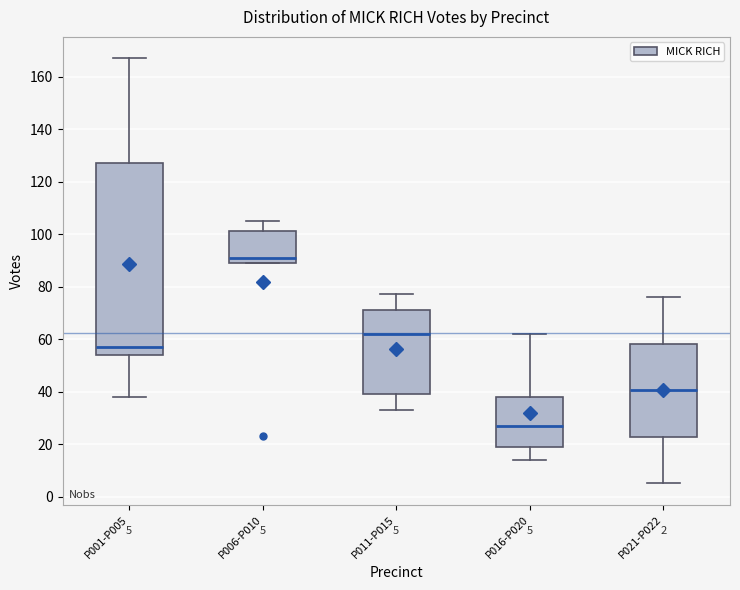

Comparing the boxes themselves (not the whiskers), which one is the tallest?

P001-P005